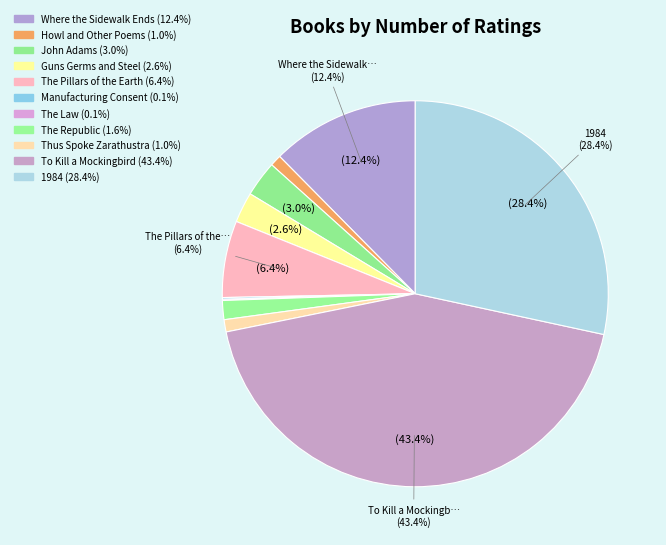

Which category has the biggest portion of the pie?

To Kill a Mockingbird